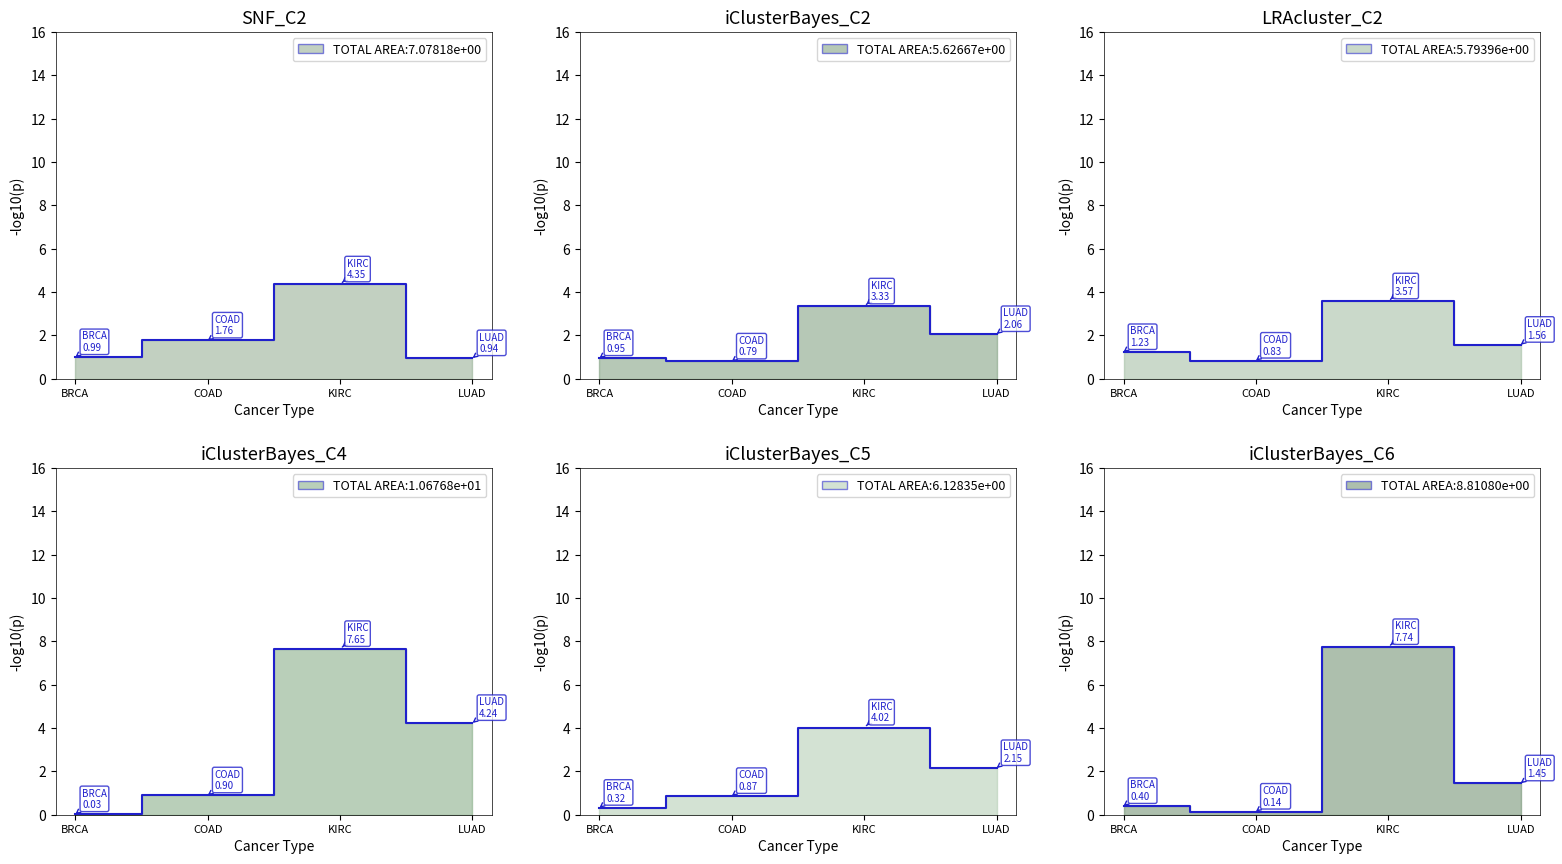

What is the lowest value of the iClusterBayes_C6 series?

0.1